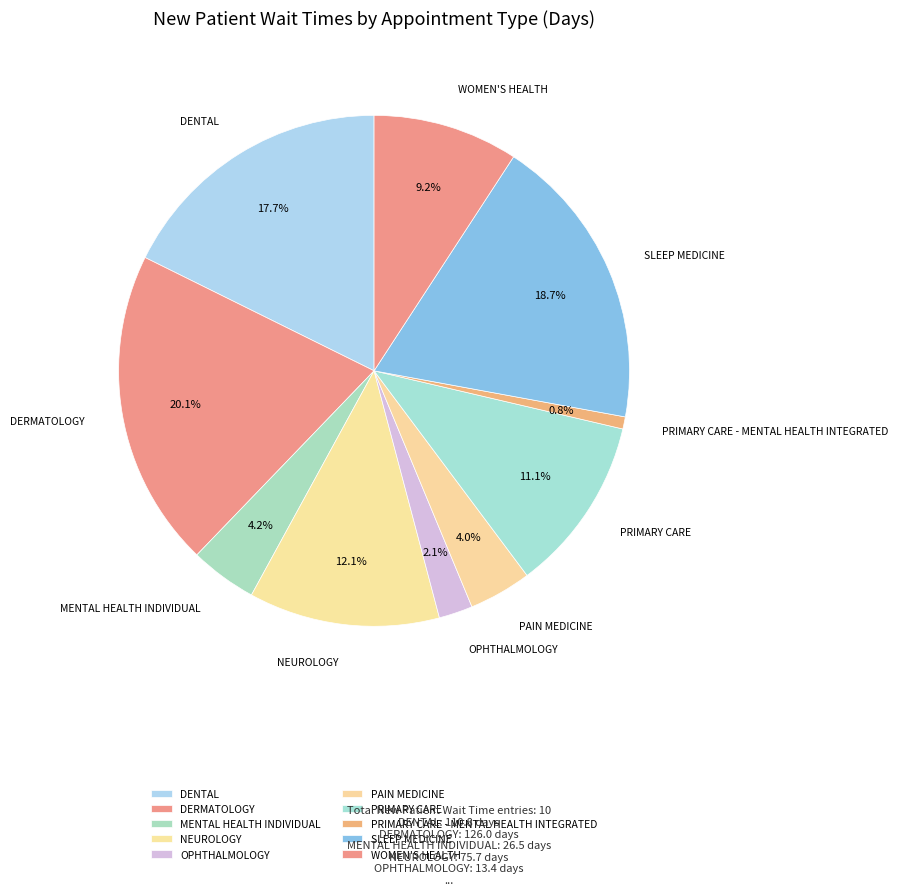

What percentage do DERMATOLOGY and OPHTHALMOLOGY together represent?

22.3%